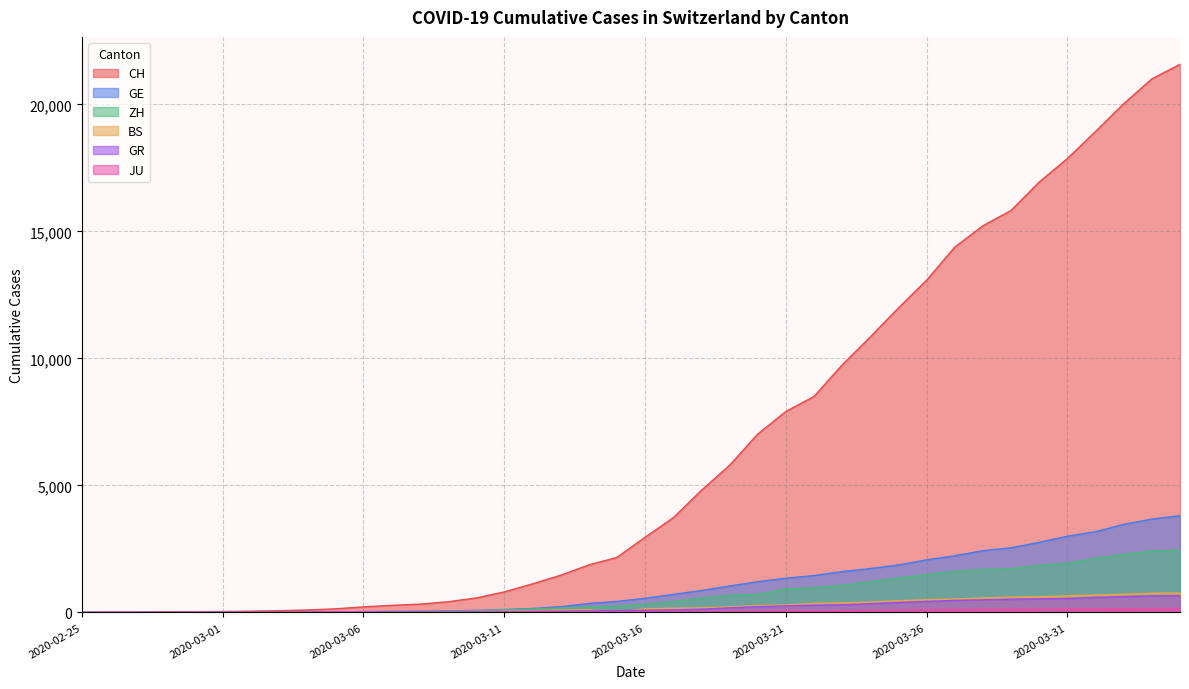

What is the sum of all GE values?

43180